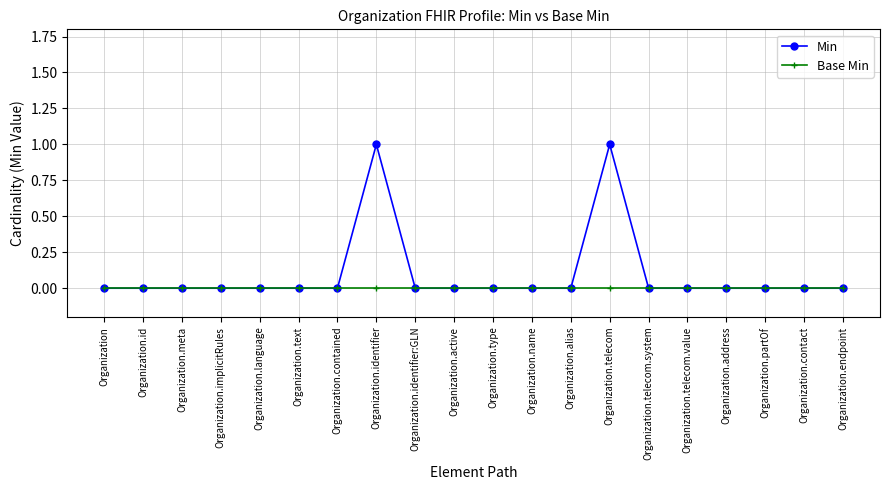

Which series has the largest range (max minus min)?

Min